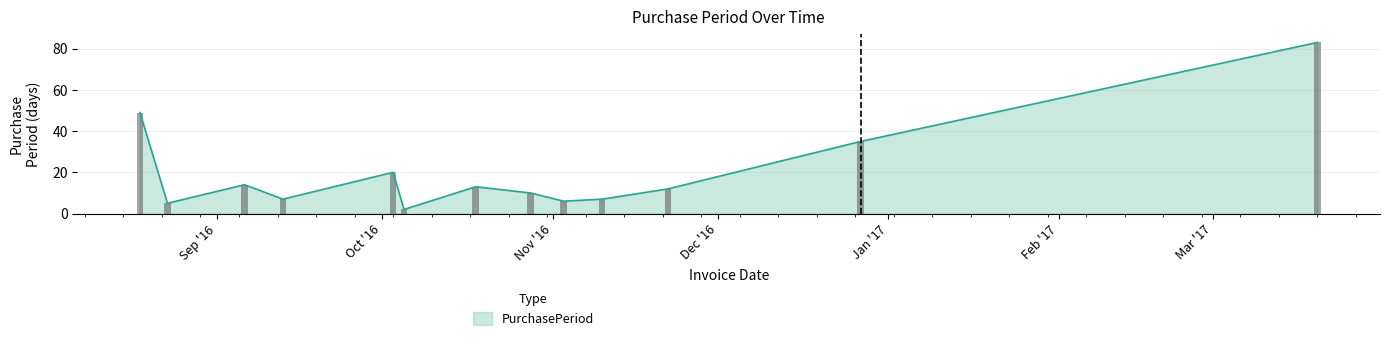

Does the chart contain any negative values?

No